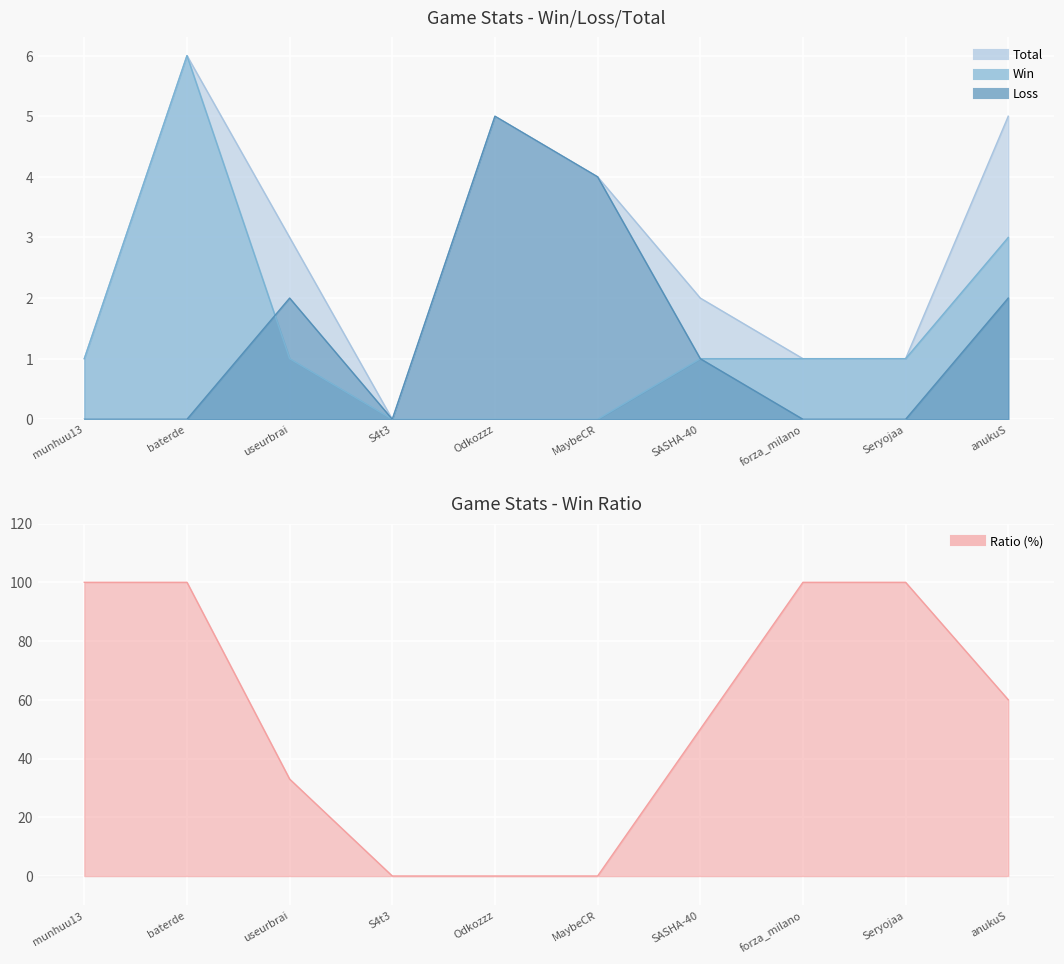

At which category is the sum across all series the highest?

baterde